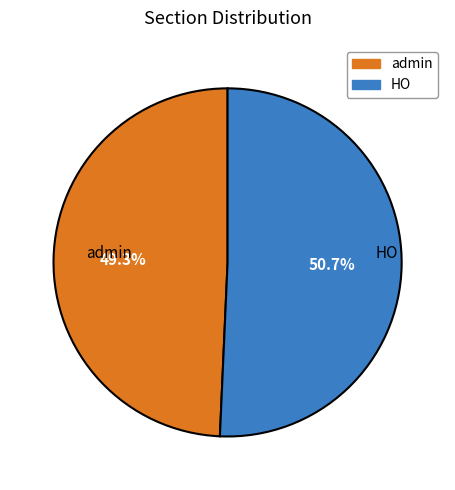

Rank the categories by value from highest to lowest.

HO, admin